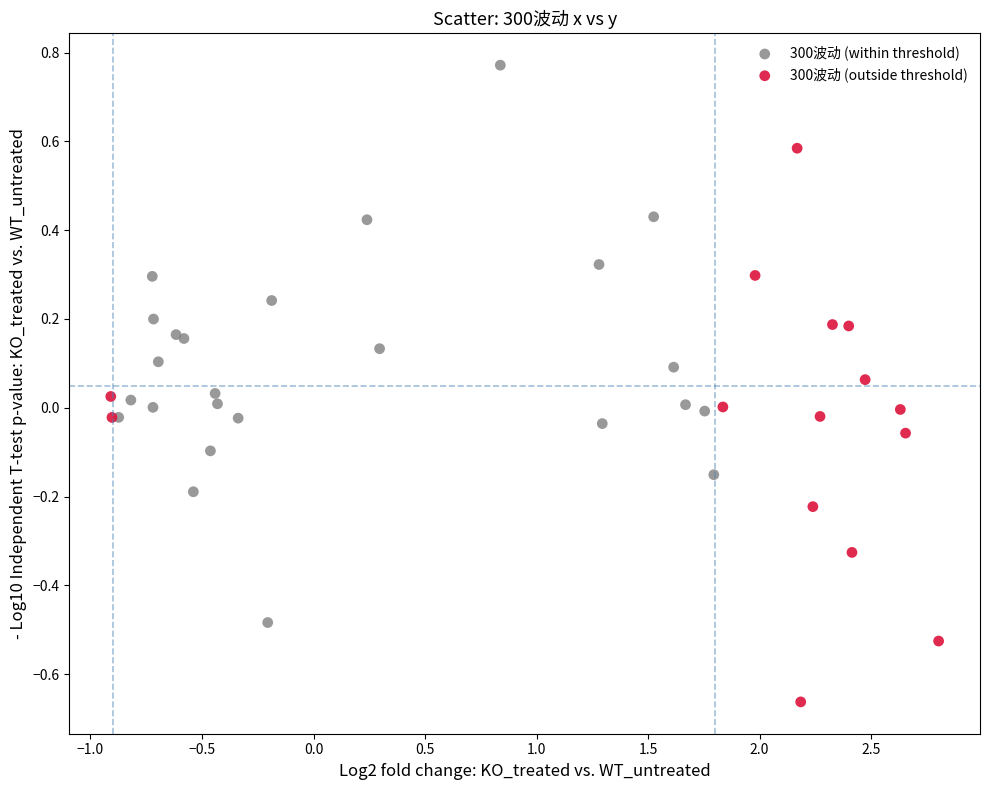

Which series contains the lowest Y value?

300波动 (outside threshold)